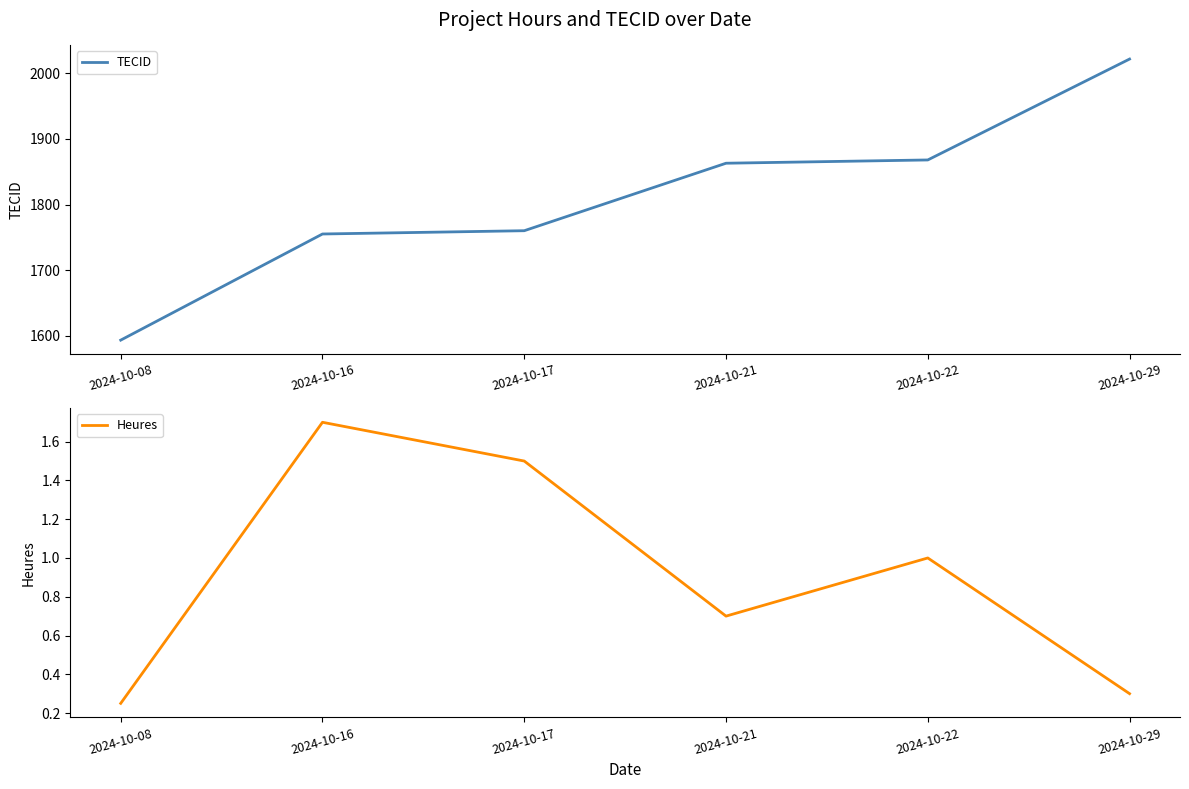

Reading left to right, list all the values displayed in this chart.

TECID: 1593.0	1755.0	1760.0	1863.0	1868.0	2022.0
Heures: 0.2	1.7	1.5	0.7	1.0	0.3